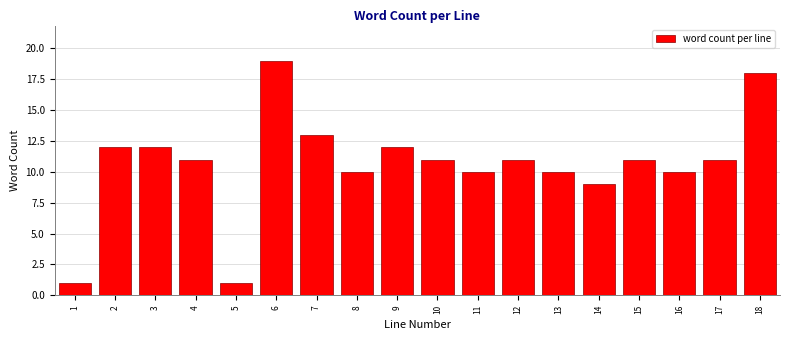

Reading right to left, transcribe all the data shown in this chart.

18=18	17=11	16=10	15=11	14=9	13=10	12=11	11=10	10=11	9=12	8=10	7=13	6=19	5=1	4=11	3=12	2=12	1=1